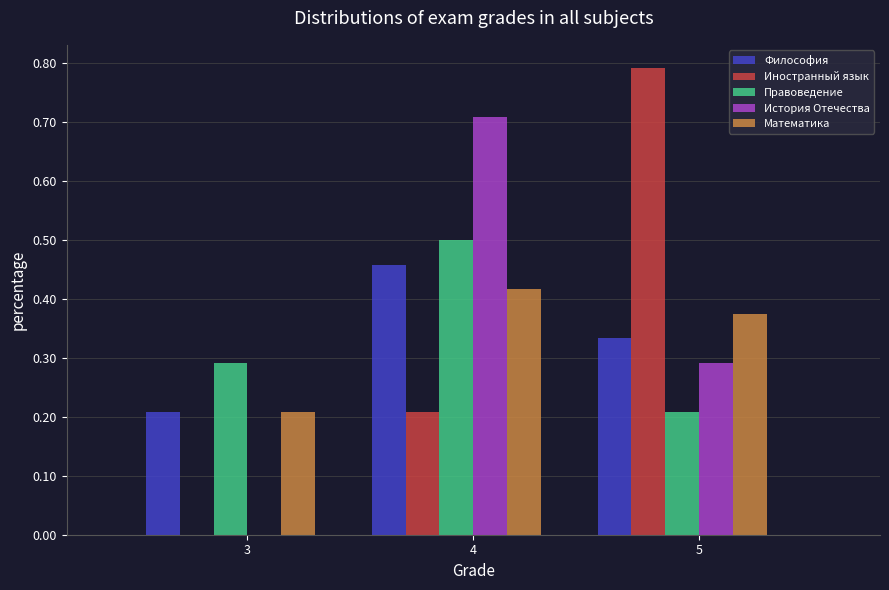

Which series changed the most between 3 and 4?

История Отечества